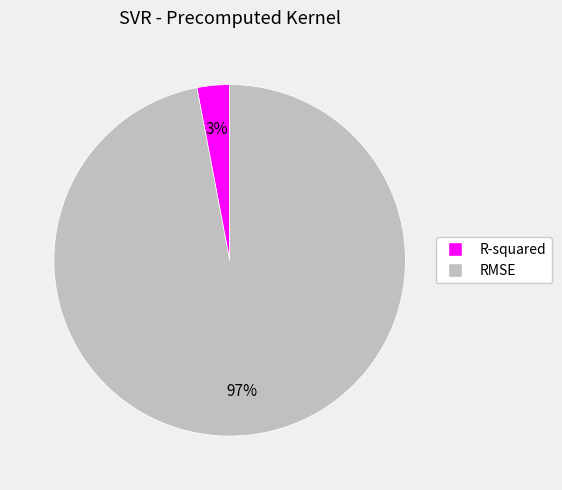

Count the number of slices in the pie.

2